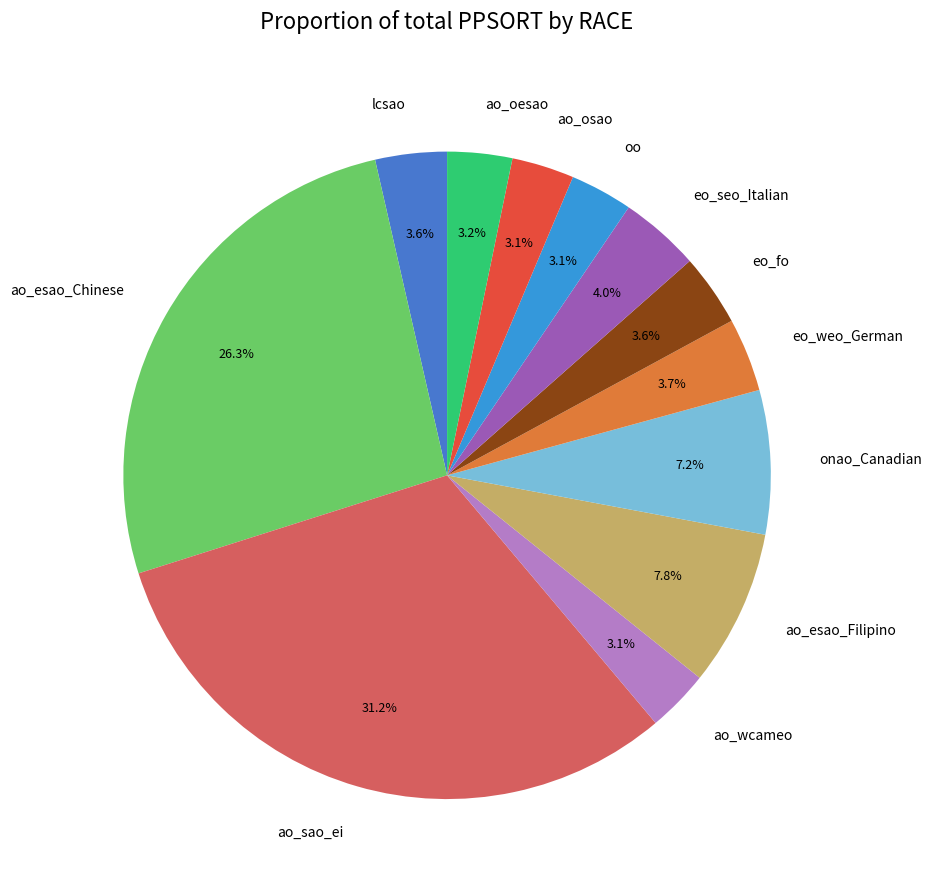

Count the number of slices in the pie.

12